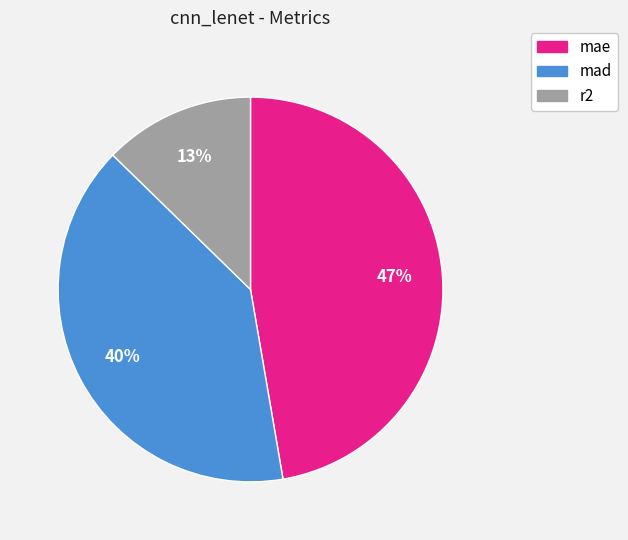

Combined, do mad and mae account for over 50%?

Yes